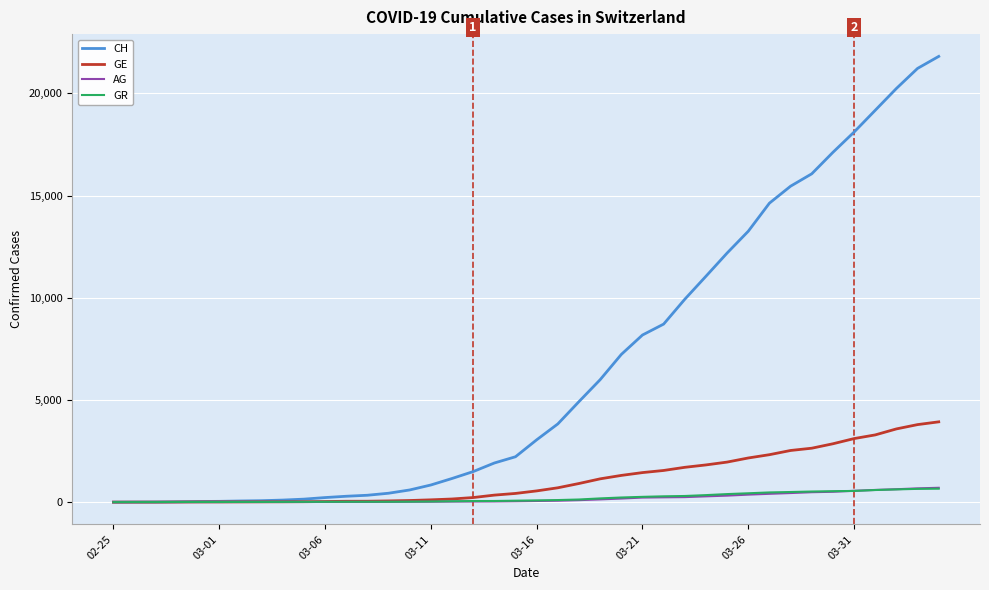

What is the maximum value shown in the chart?

21808